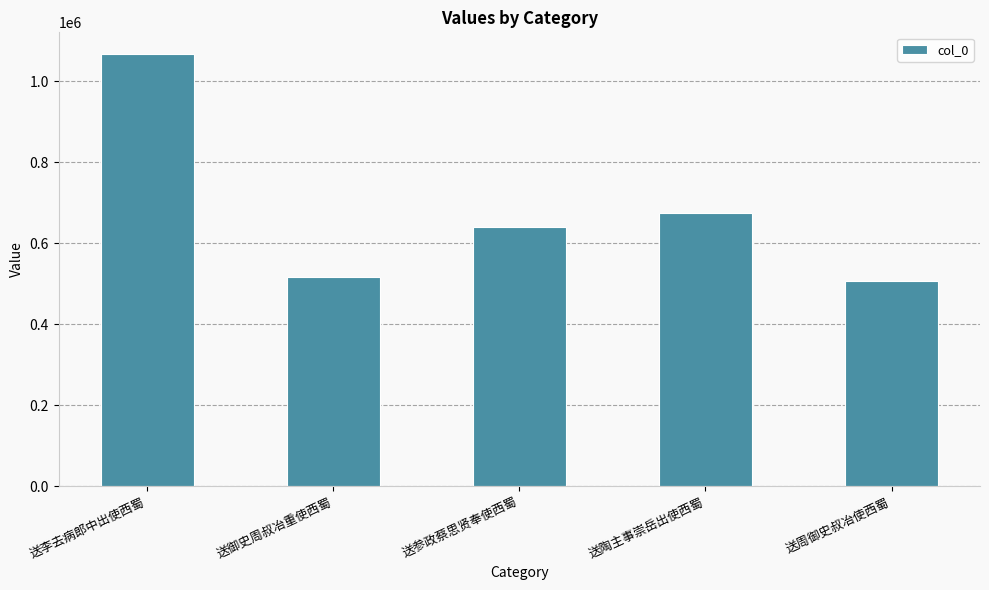

Reading left to right, list all the values displayed in this chart.

1067202	516387	640070	673278	506570